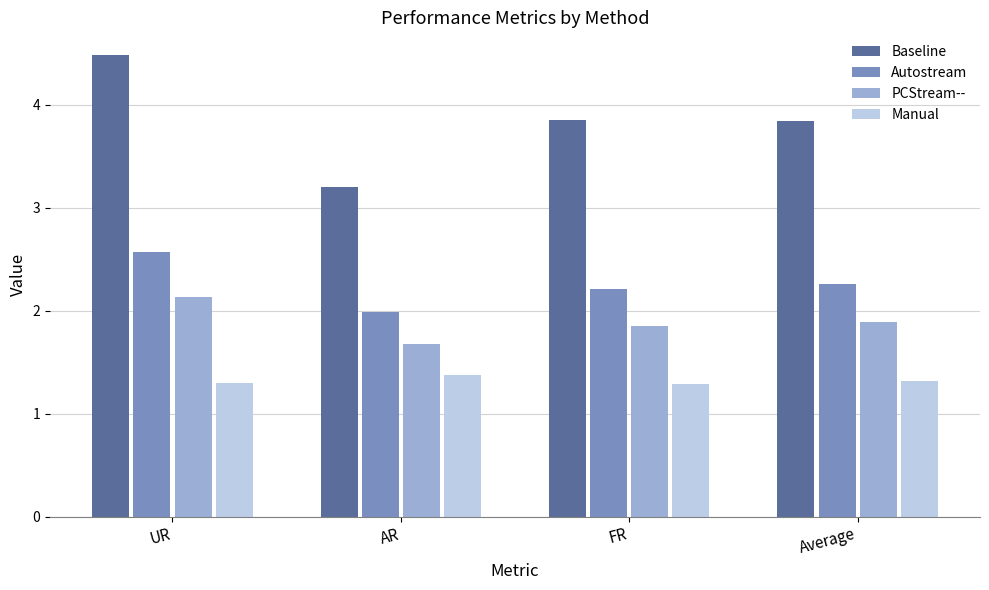

Is the value of PCStream-- at UR greater than the value of Baseline at UR?

No